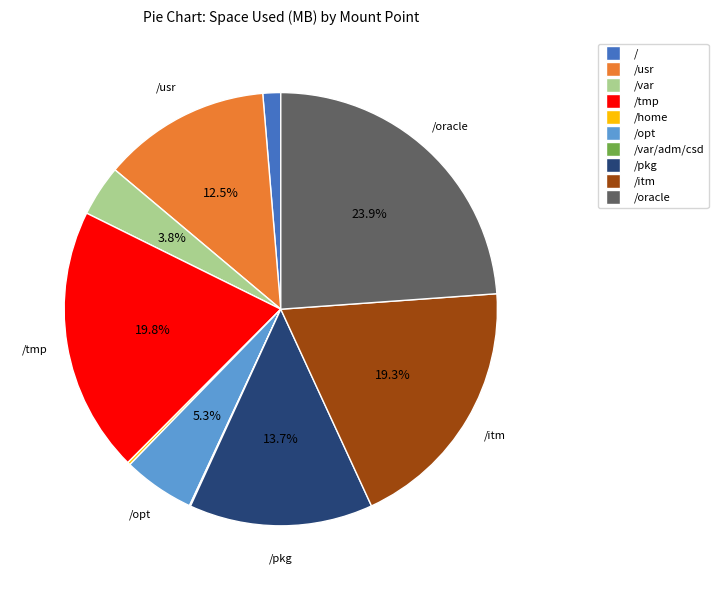

Is there any slice that represents more than half of the pie?

No